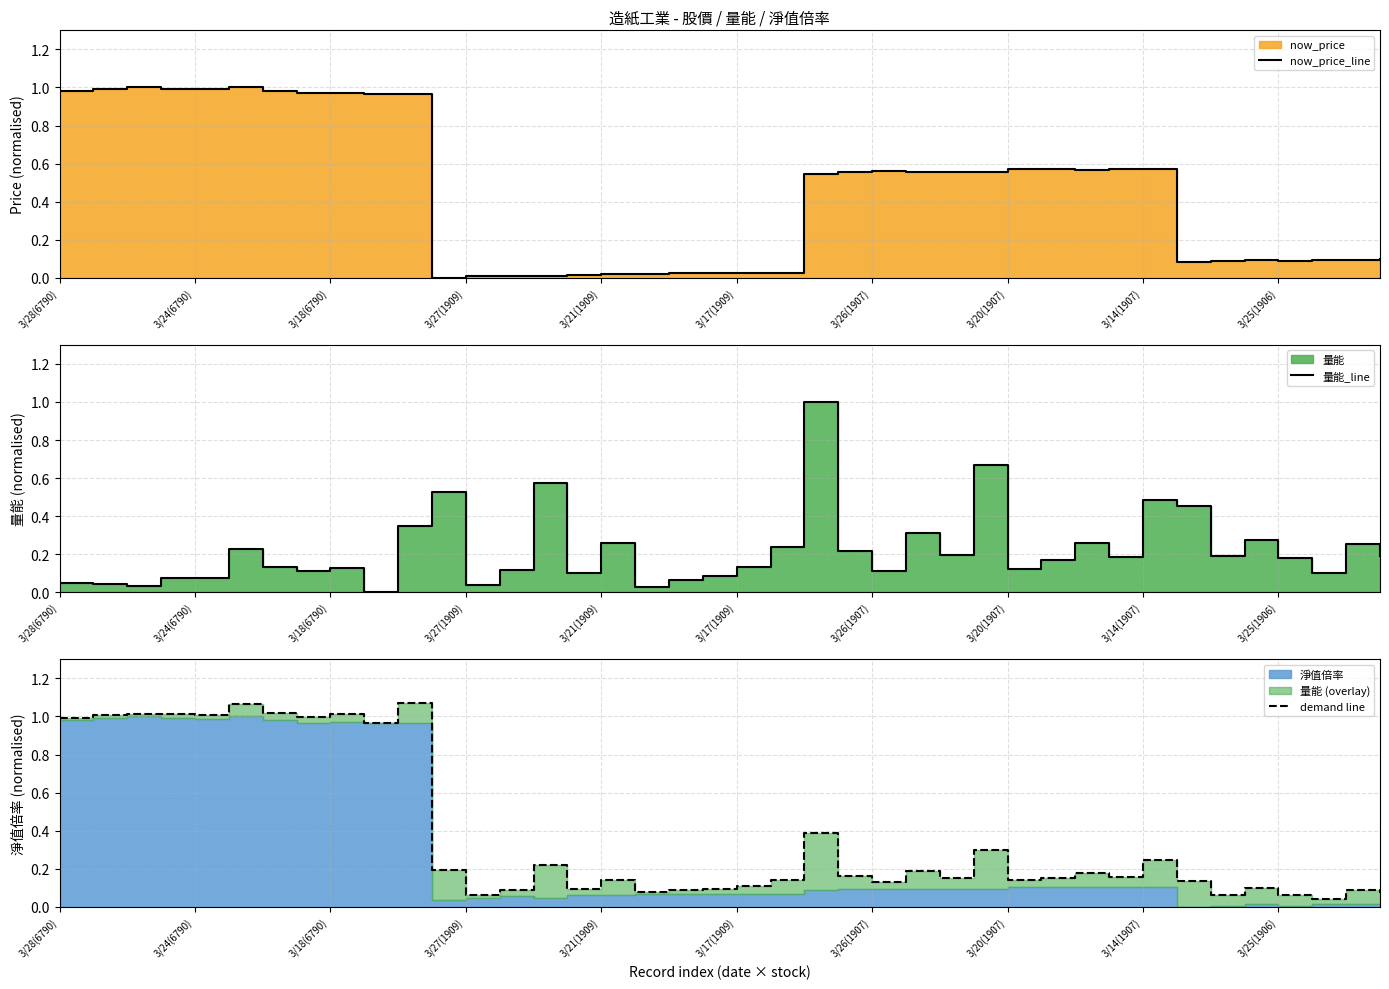

Which series has the largest total across all categories?

now_price_line